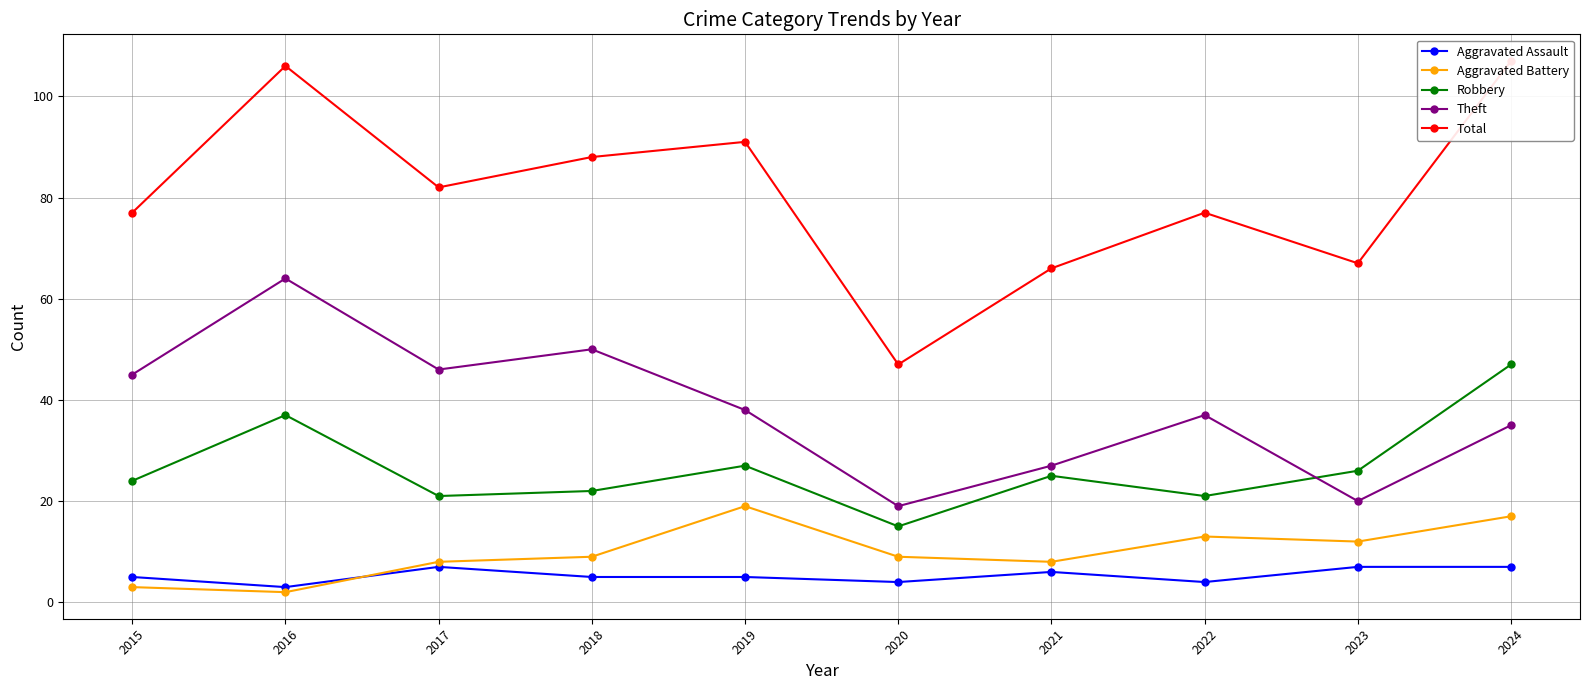

What is the sum of all Theft values?

381